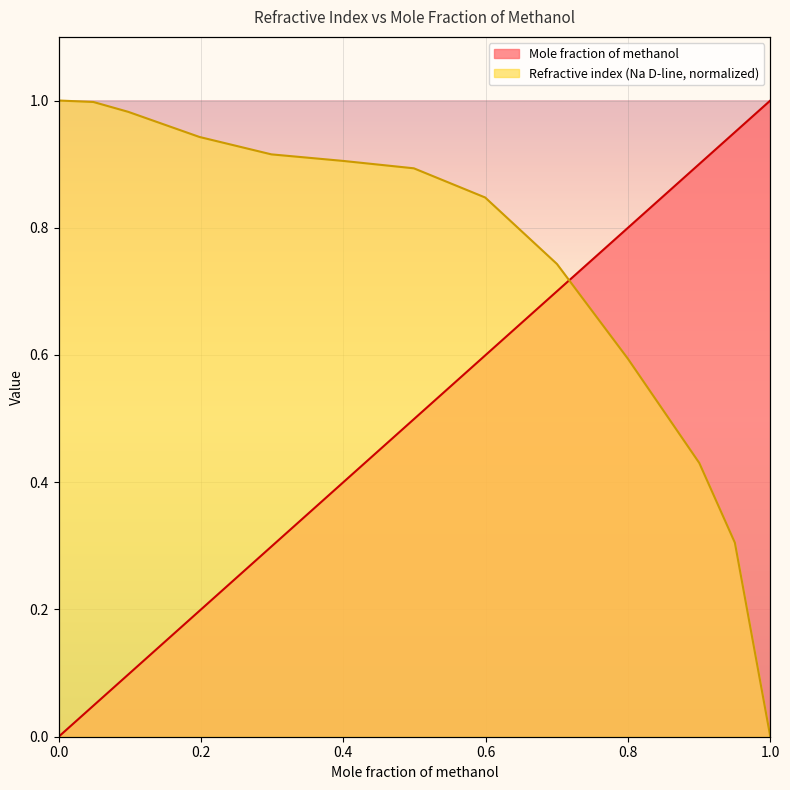

Between 0.2989 and 1, which series saw the biggest shift?

Refractive index (Na D-line)